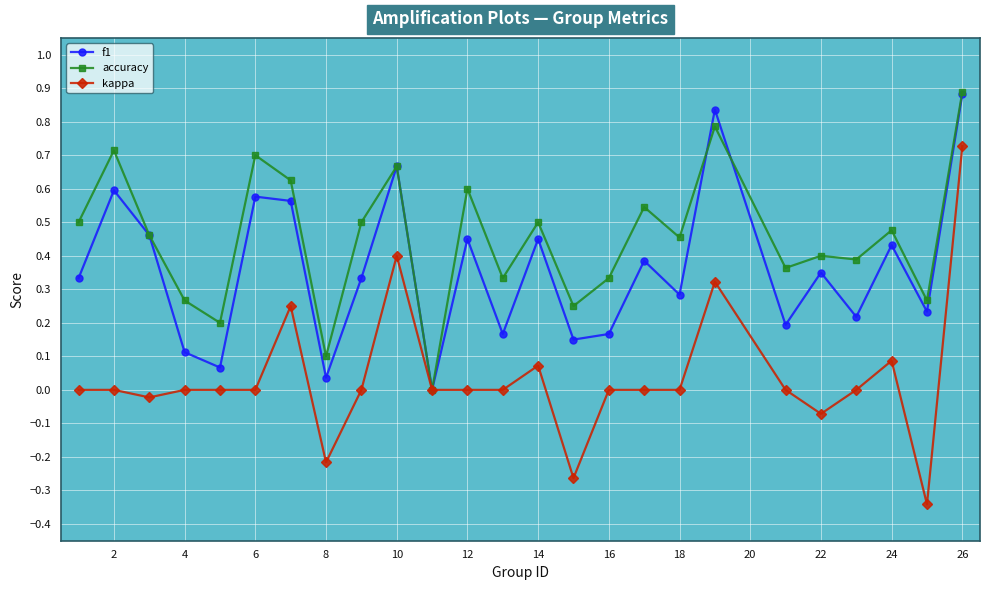

Which series has the largest range (max minus min)?

kappa